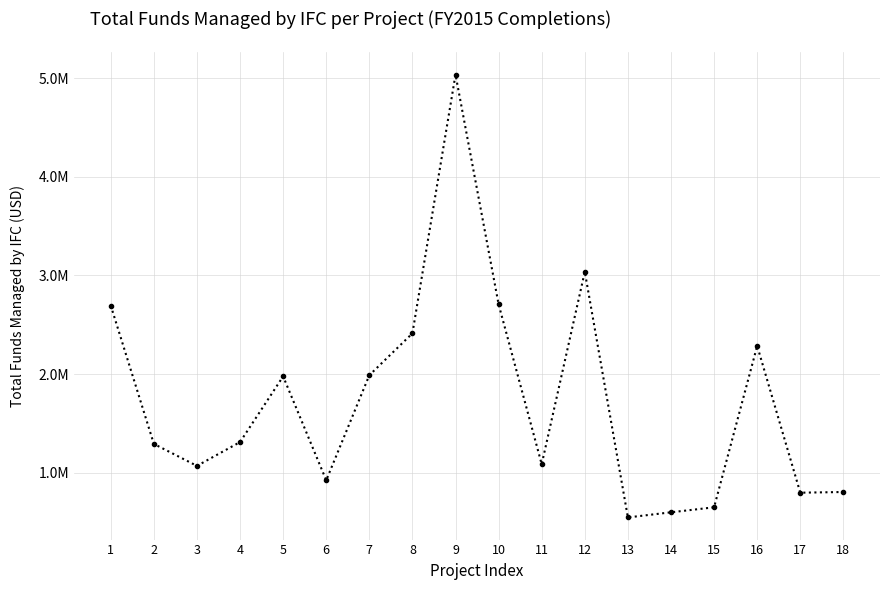

Does the chart have visible grid lines?

Yes